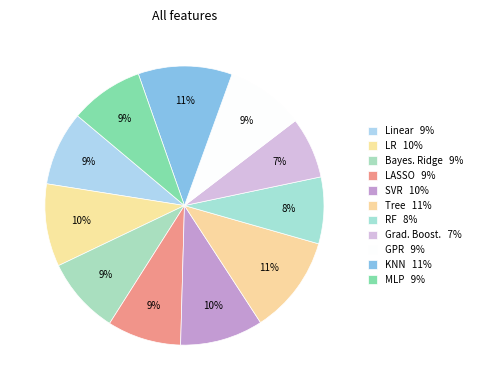

Rank the categories by value from highest to lowest.

Tree, KNN, SVR, LR, GPR, Bayes. Ridge, Linear, LASSO, MLP, RF, Grad. Boost.